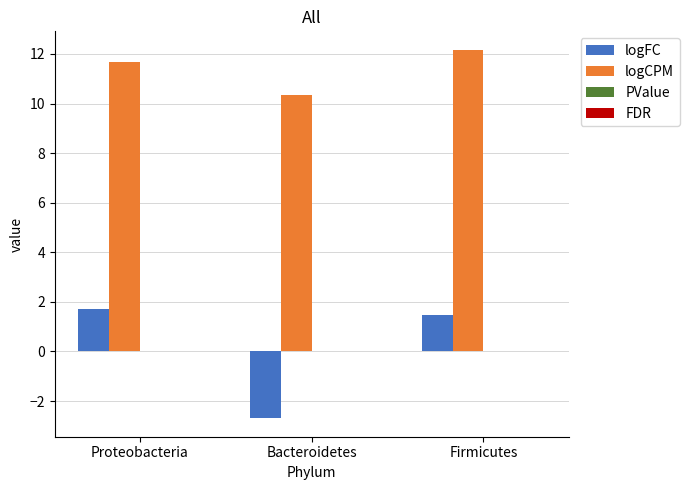

Which series has the largest total across all categories?

logCPM